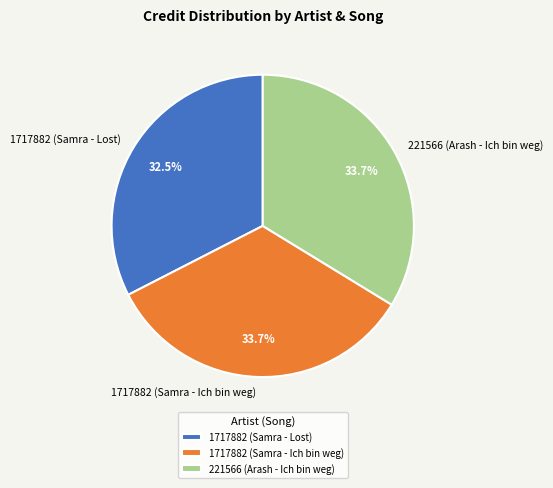

Is 221566 (Arash - Ich bin weg) the majority of the pie?

No